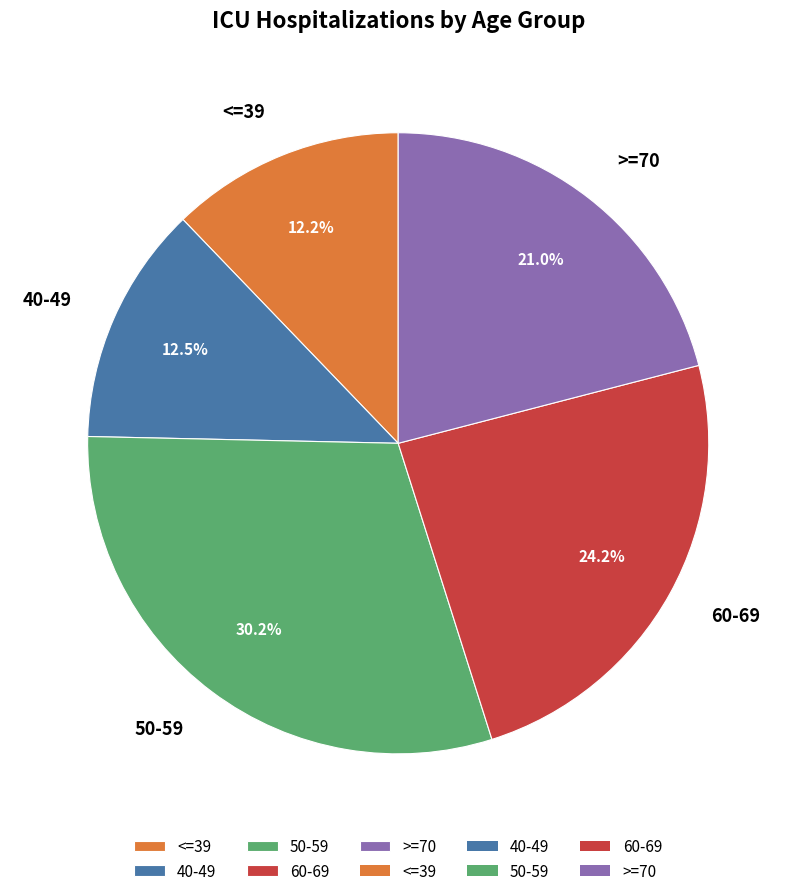

How many segments does this pie chart have?

5